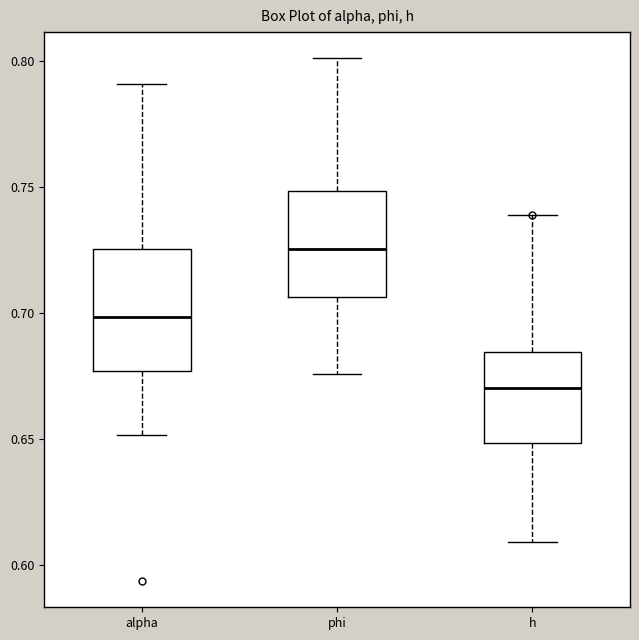

Where does the upper whisker of the box for phi end on the y-axis? The values are not printed on the chart, so give them approximately, as read against the axis.

0.800